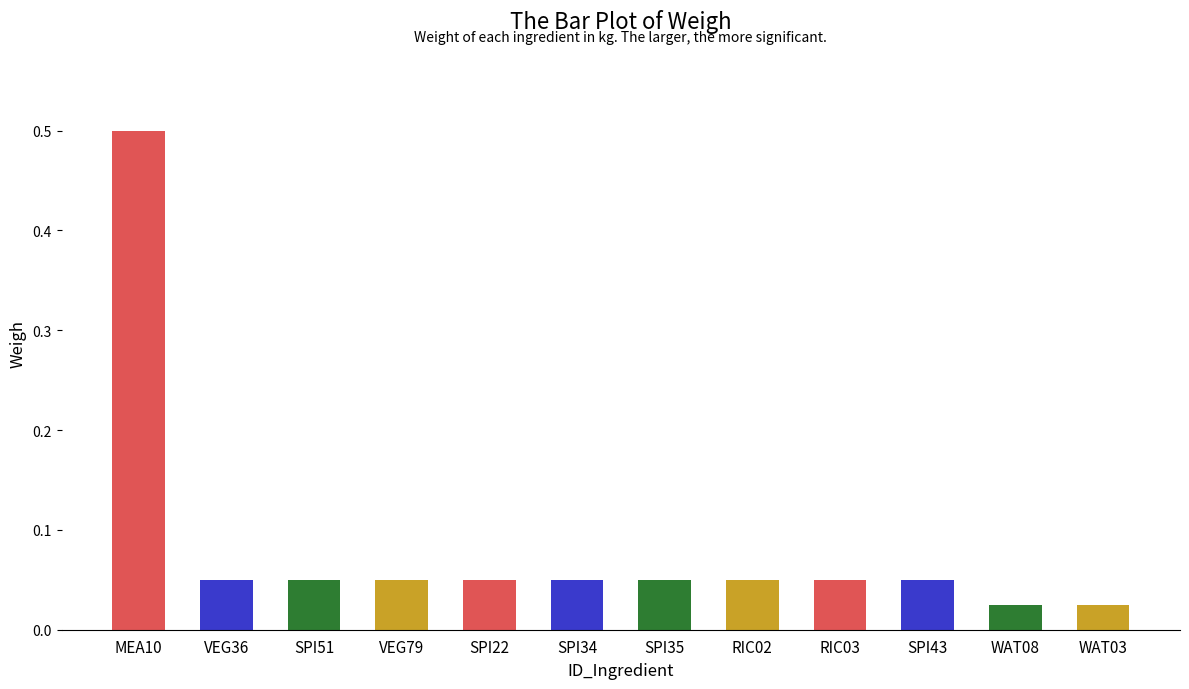

The chart shows a value of 0.0 at VEG36. True or false?

False